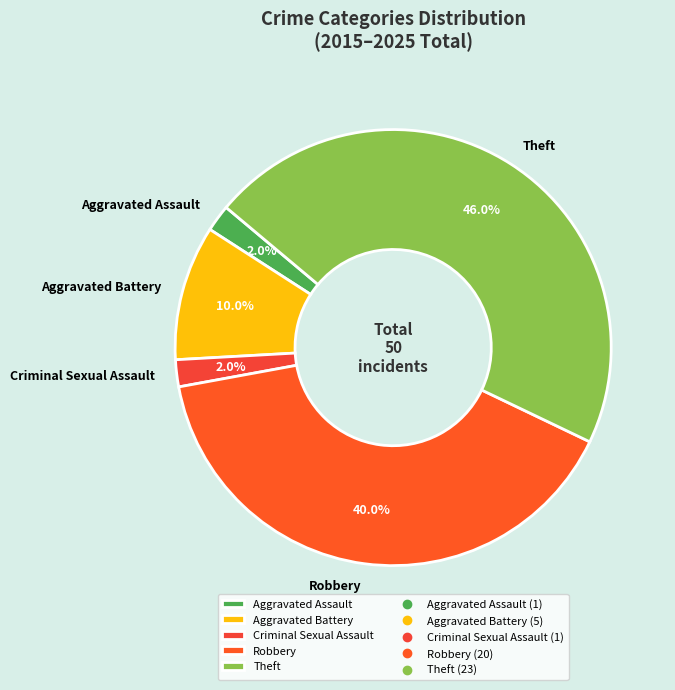

What is the ratio of the value at Aggravated Battery to the value at Aggravated Assault?

5.0